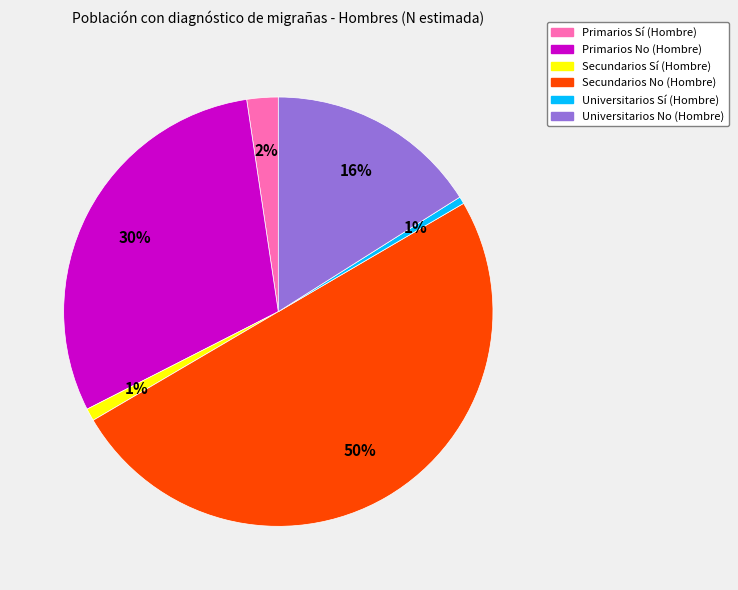

Which slice is the largest?

Secundarios No (Hombre)